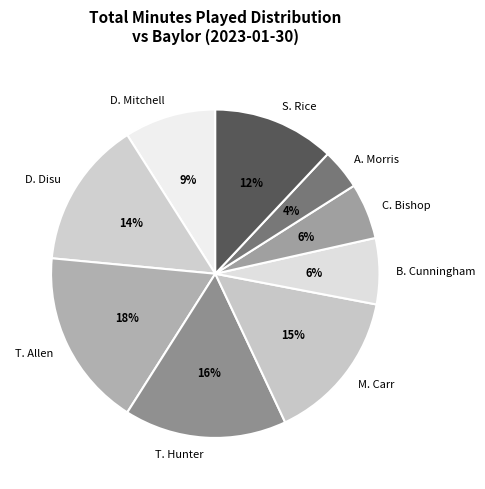

Count the number of slices in the pie.

9